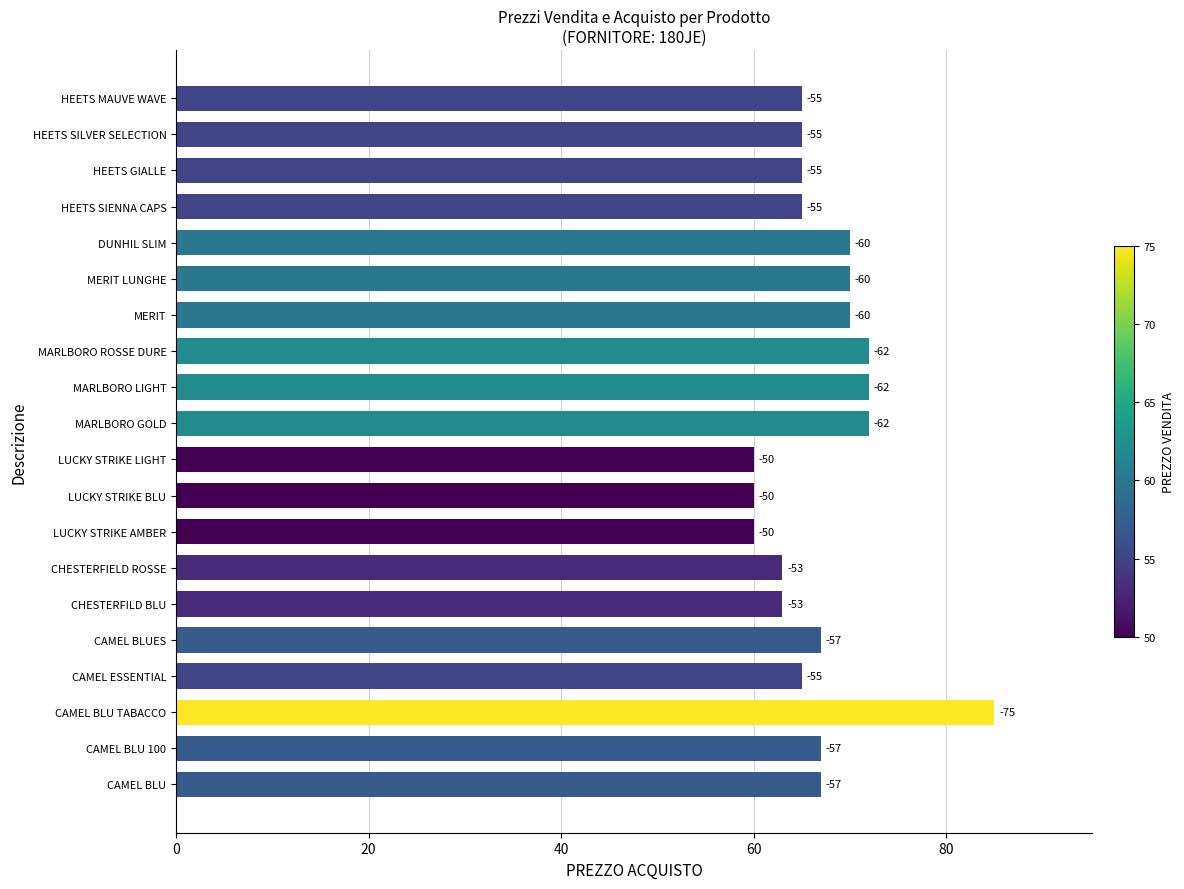

Are the bars horizontal?

Yes